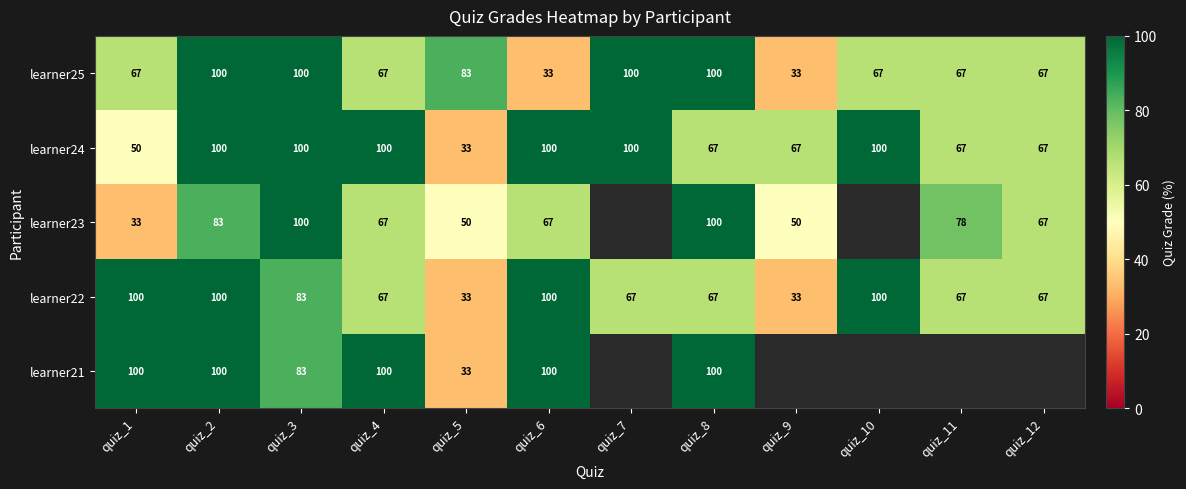

What is the difference between the highest and lowest values at quiz_4?

33